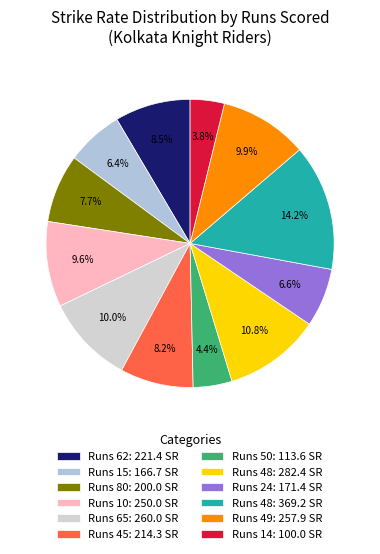

Which category has the biggest portion of the pie?

Runs 48: 369.2 SR